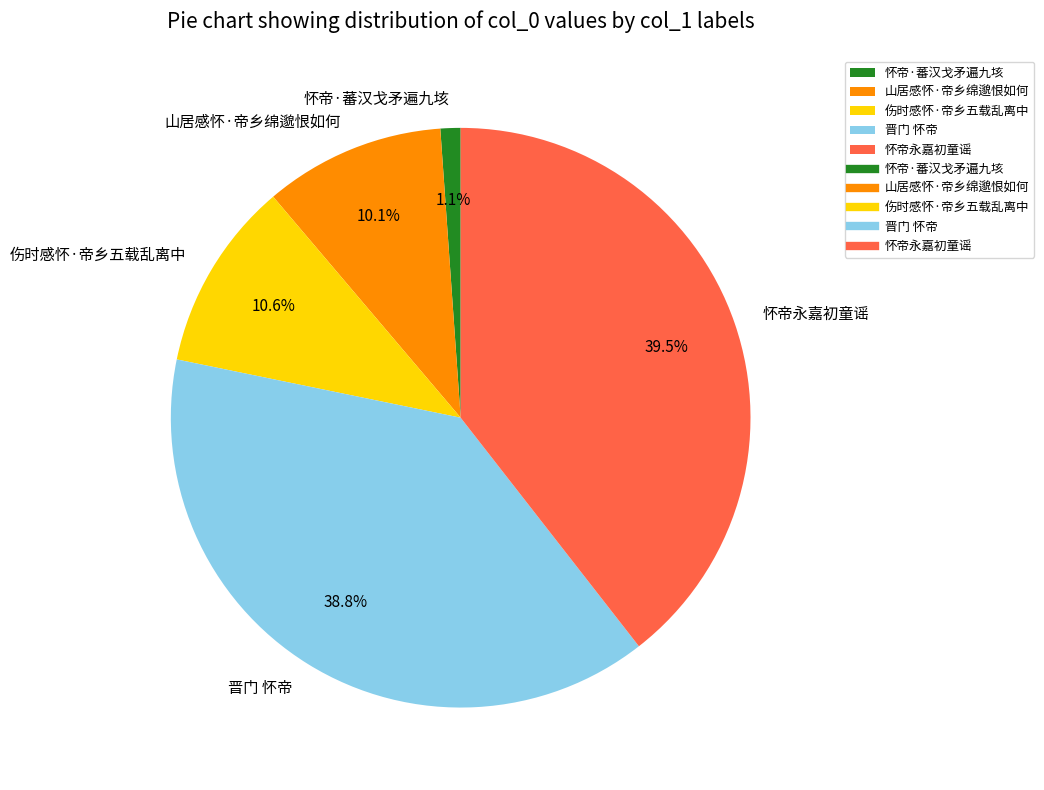

Combined, what portion of the pie is 山居感怀·帝乡绵邈恨如何 and 伤时感怀·帝乡五载乱离中?

20.7%